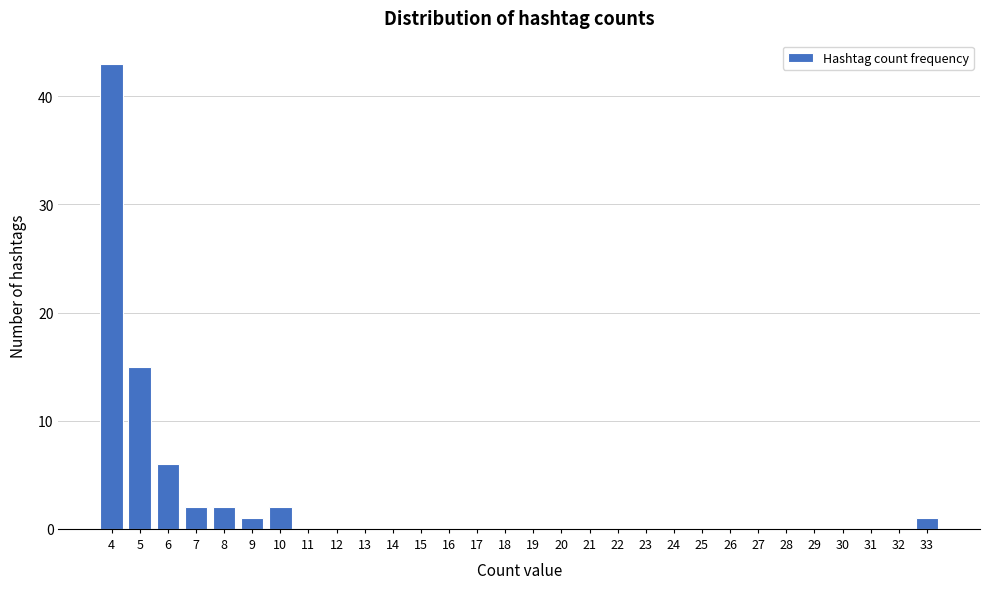

Reading left to right, transcribe this chart: for each bar, give the range it covers on the x-axis and its height. The values are not printed on the chart, so give them approximately, as read against the axis.

3.5 to 4.5: 43
4.5 to 5.5: 15
5.5 to 6.5: 6
6.5 to 7.5: 2
7.5 to 8.5: 2
8.5 to 9.5: 1
9.5 to 10.5: 2
10.5 to 11.5: 0
11.5 to 12.5: 0
12.5 to 13.5: 0
13.5 to 14.5: 0
14.5 to 15.5: 0
15.5 to 16.5: 0
16.5 to 17.5: 0
17.5 to 18.5: 0
18.5 to 19.5: 0
19.5 to 20.5: 0
20.5 to 21.5: 0
21.5 to 22.5: 0
22.5 to 23.5: 0
23.5 to 24.5: 0
24.5 to 25.5: 0
25.5 to 26.5: 0
26.5 to 27.5: 0
27.5 to 28.5: 0
28.5 to 29.5: 0
29.5 to 30.5: 0
30.5 to 31.5: 0
31.5 to 32.5: 0
32.5 to 33.5: 1